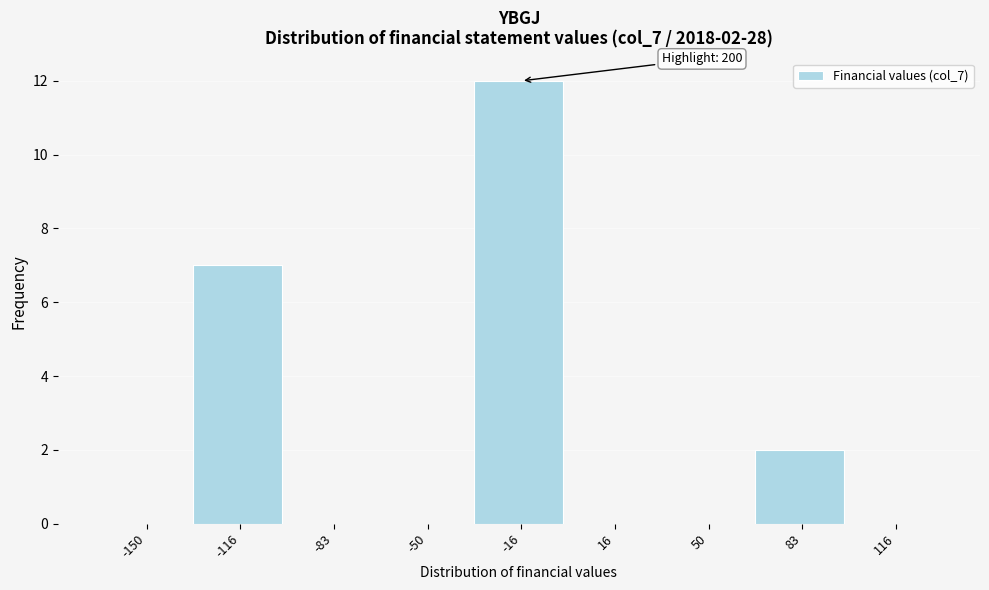

Reading left to right, what are all the values shown in this chart?

-150=0	-116=7	-83=0	-50=0	-16=12	16=0	50=0	83=2	116=0